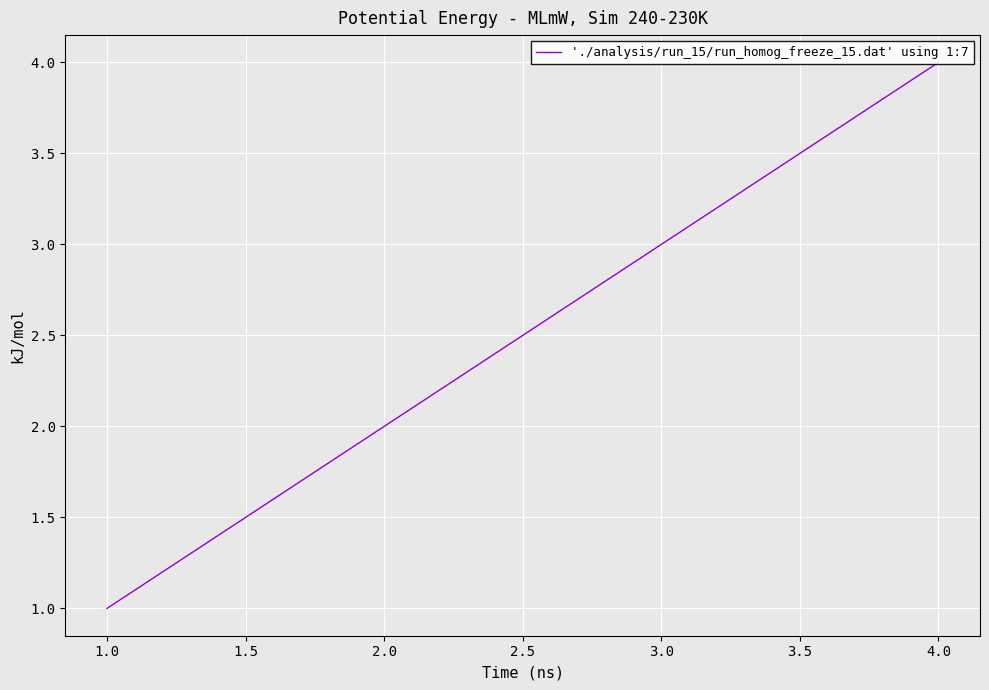

What is the value of the 3rd point from the left?

3